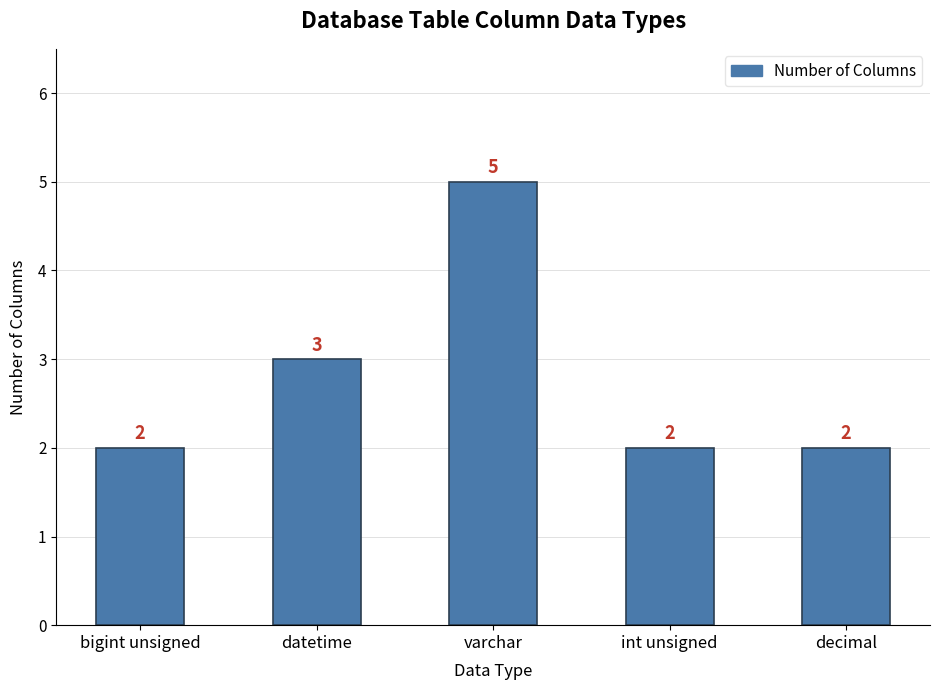

Reading right to left, transcribe all the data shown in this chart.

decimal=2	int unsigned=2	varchar=5	datetime=3	bigint unsigned=2